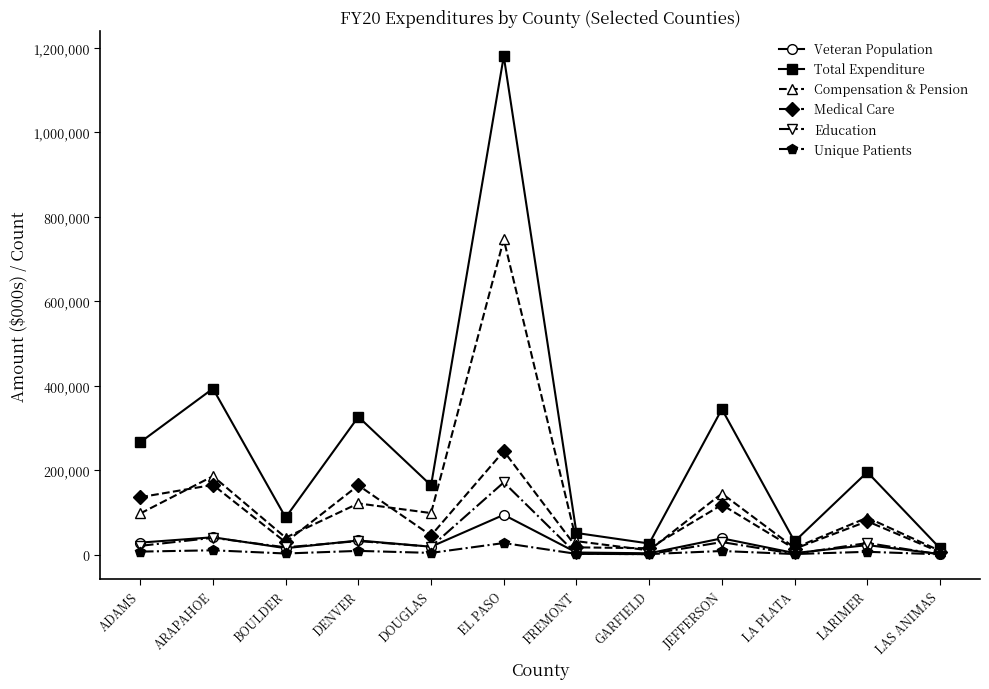

List the series in order of their peak value, lowest first.

Unique Patients, Veteran Population, Education, Medical Care, Compensation & Pension, Total Expenditure